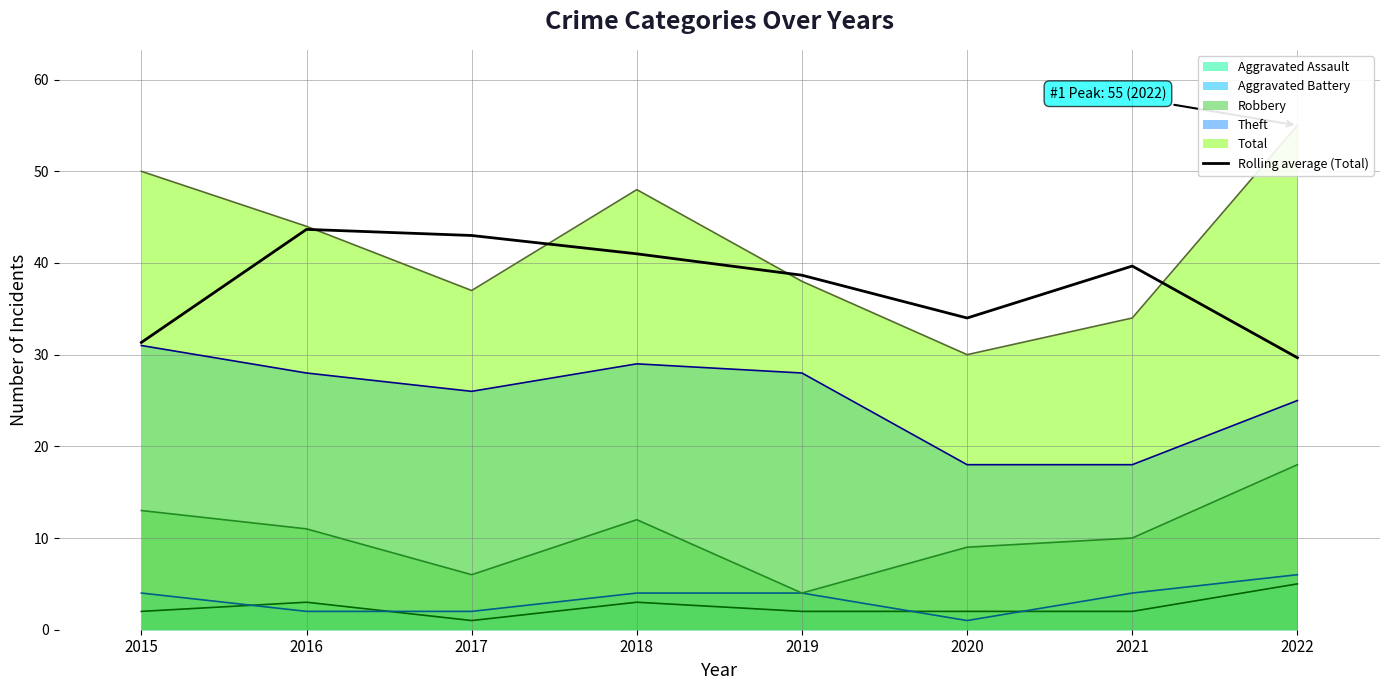

Is it true that the value at 2016 is 17.6?

False